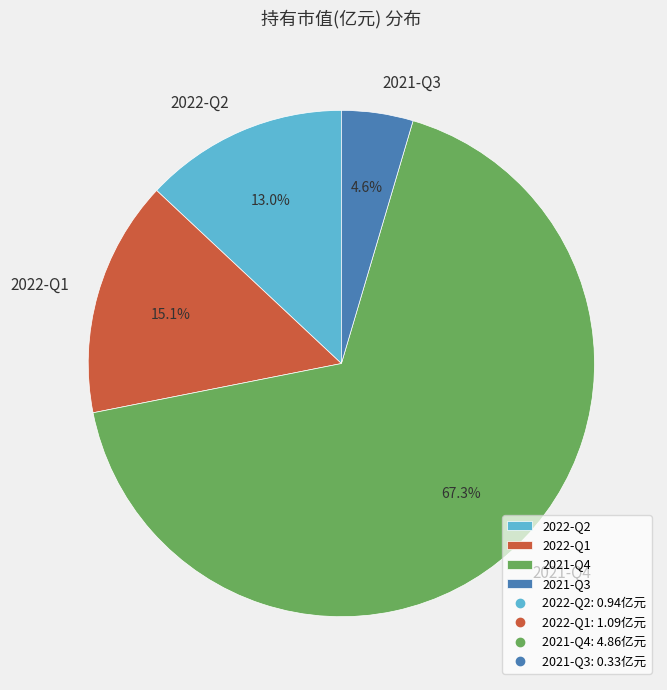

To the nearest percent, what portion does 2021-Q3 represent?

5%